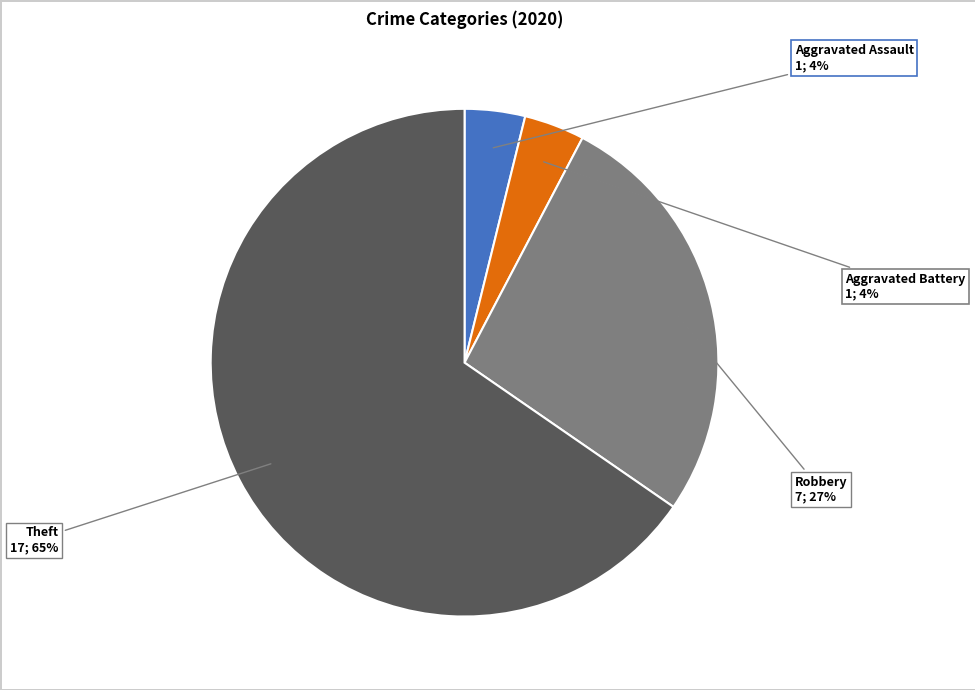

Does any single category account for the majority?

Yes